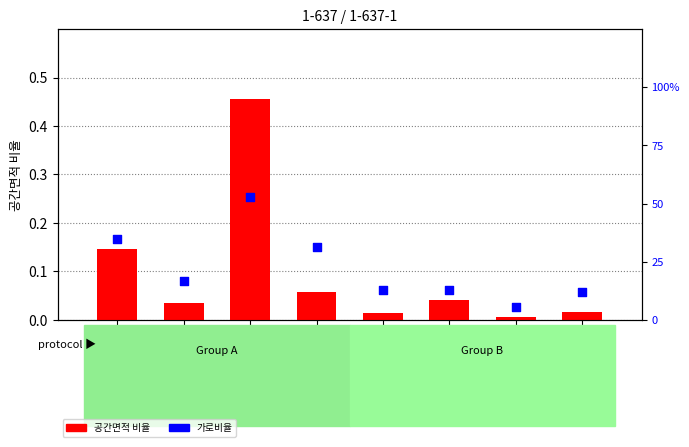

Which series reaches the maximum Y coordinate?

가로비율